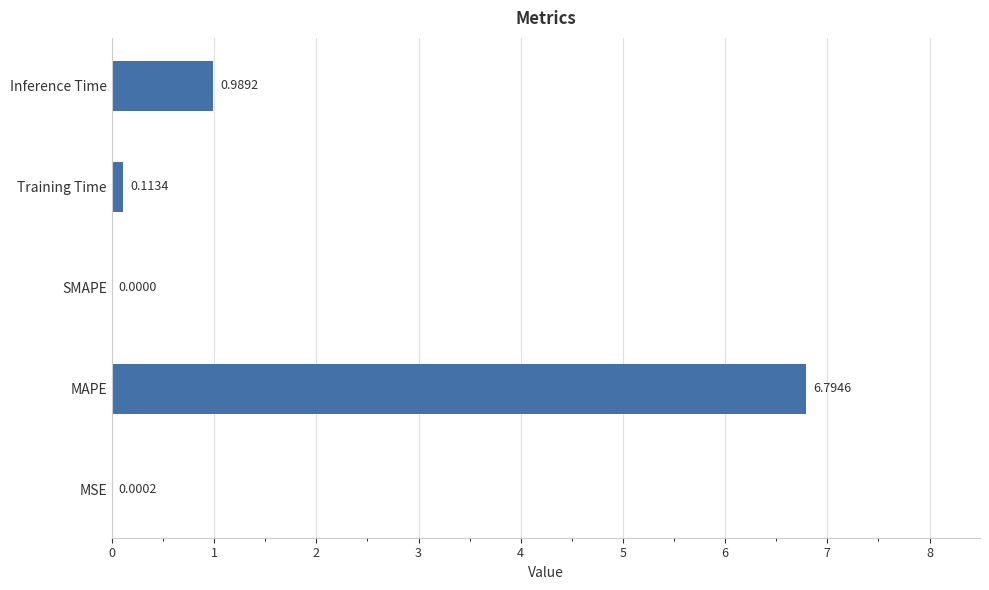

At which label is the value closest to 3?

Inference Time